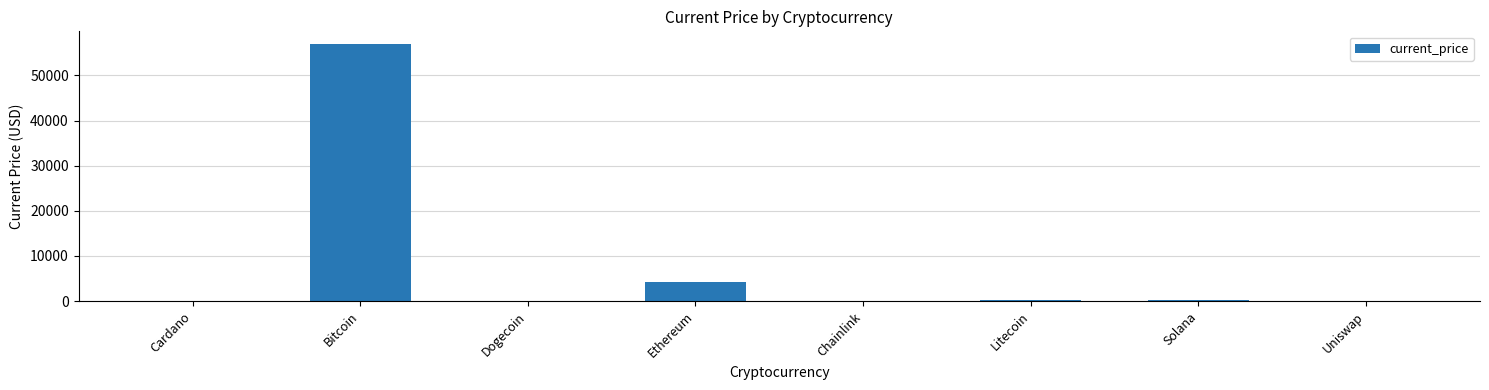

What is the sum of all values?

61588.4